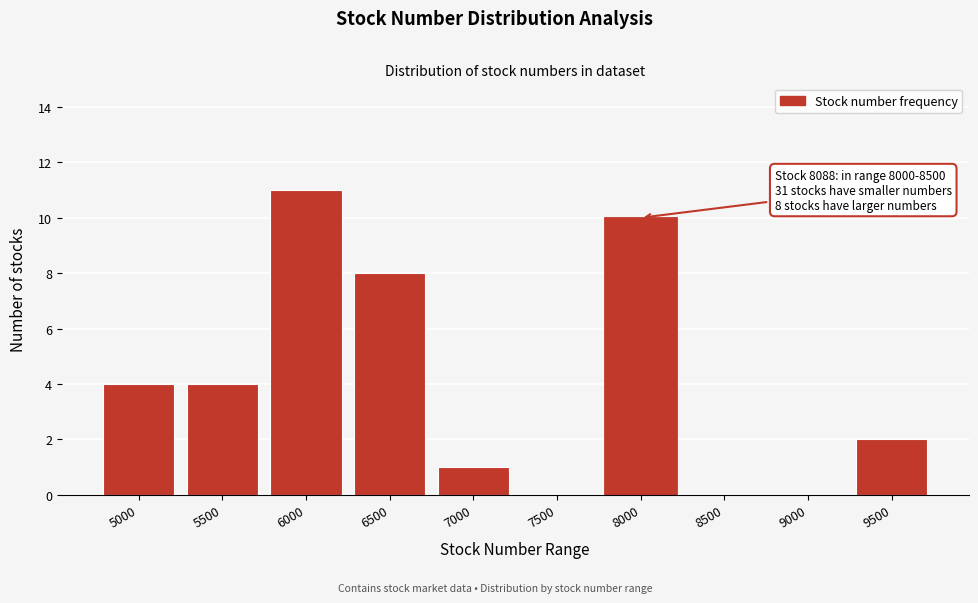

Reading left to right, transcribe all the data shown in this chart.

5000=4	5500=4	6000=11	6500=8	7000=1	7500=0	8000=10	8500=0	9000=0	9500=2